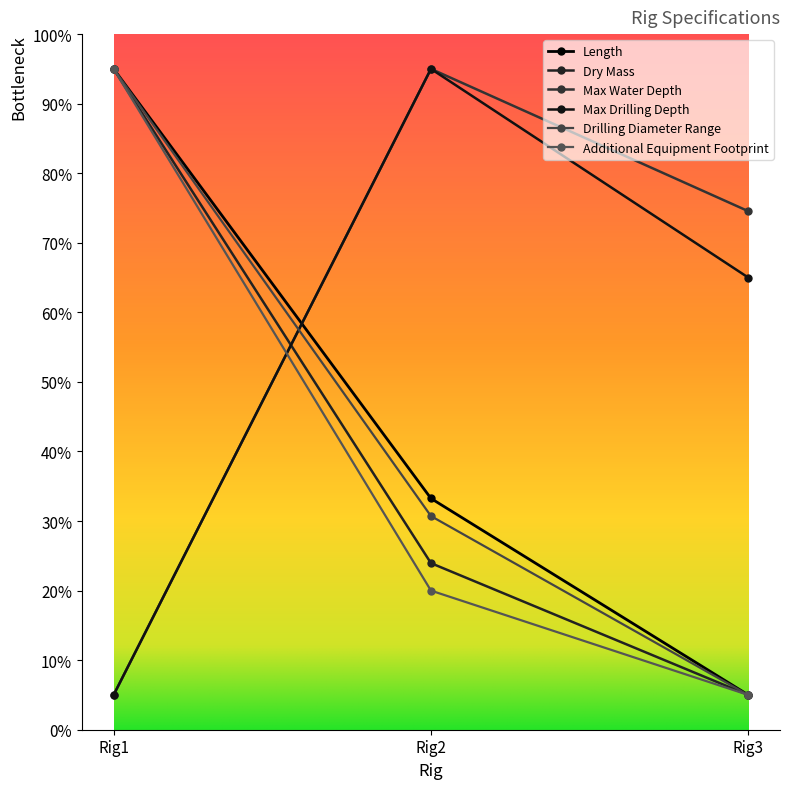

What is the difference between the Dry Mass values at Rig2 and Rig1?

71.1